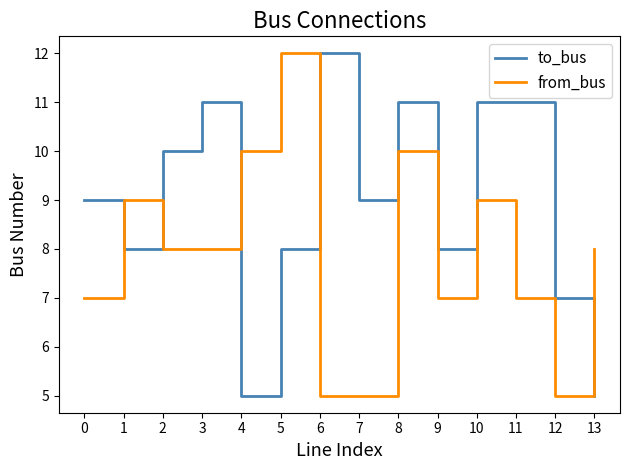

Rank the series by their average value, from lowest to highest.

from_bus, to_bus